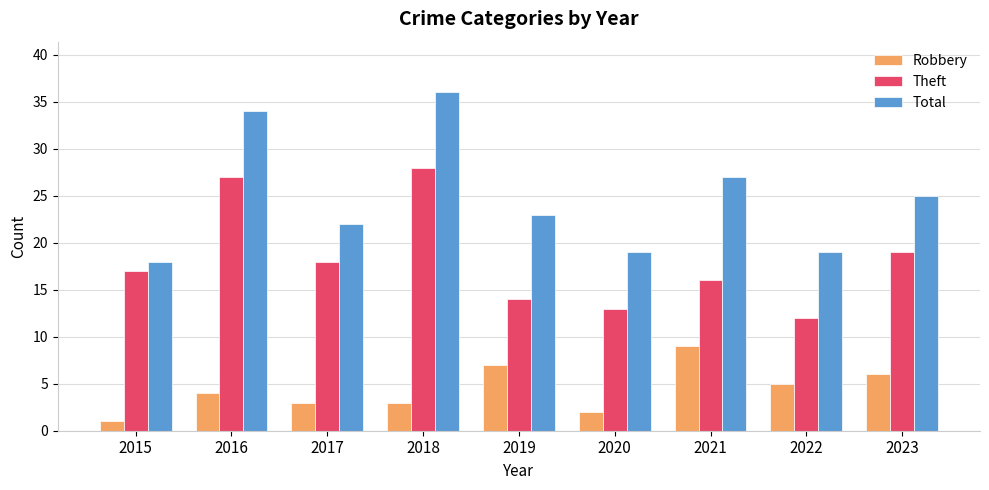

List the series in order of their overall mean, lowest first.

Robbery, Theft, Total